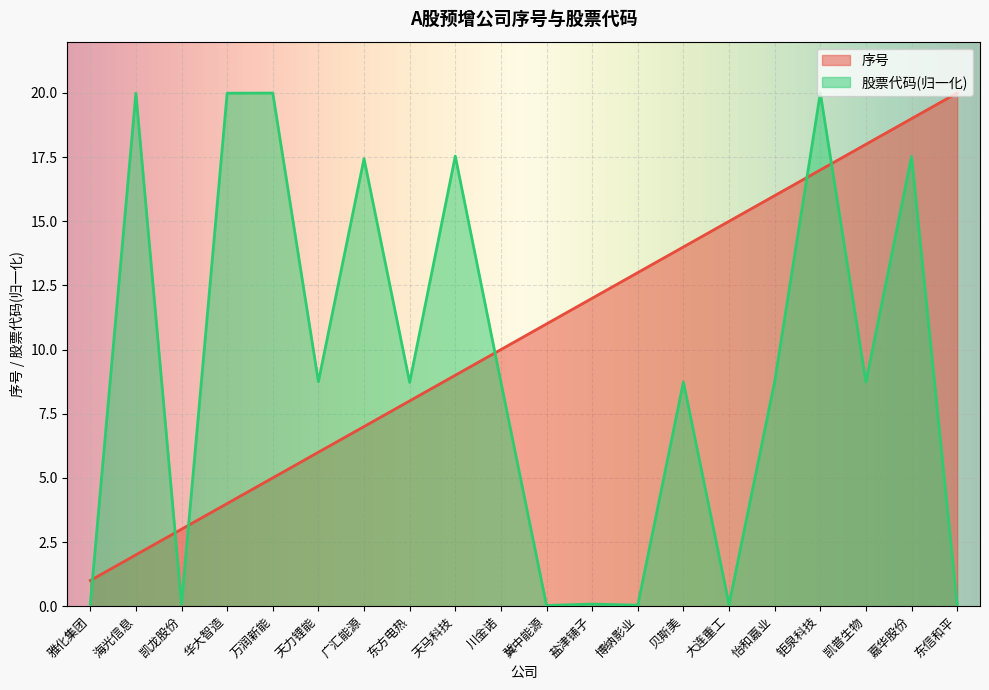

What is the label of the 6th point from the right?

大连重工